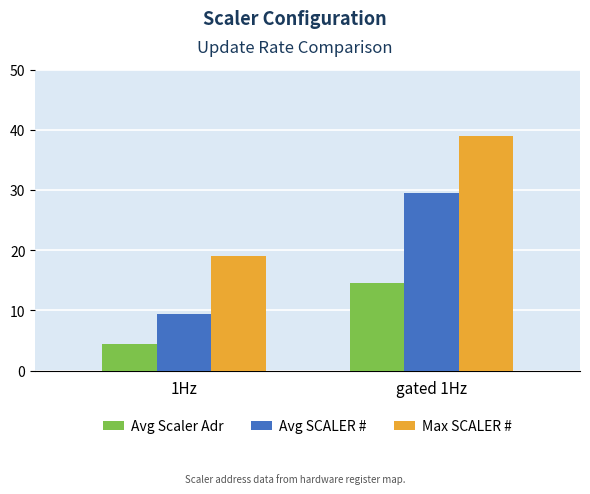

What is the value of the Avg SCALER # bar at the 1st from the left?

9.5